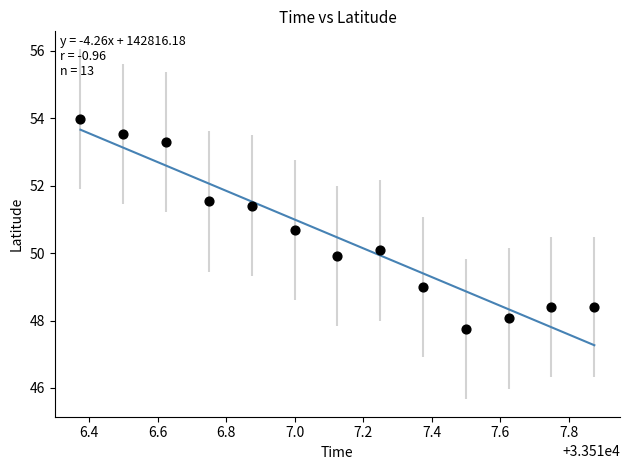

What is the range of X values (max minus min)?

1.5